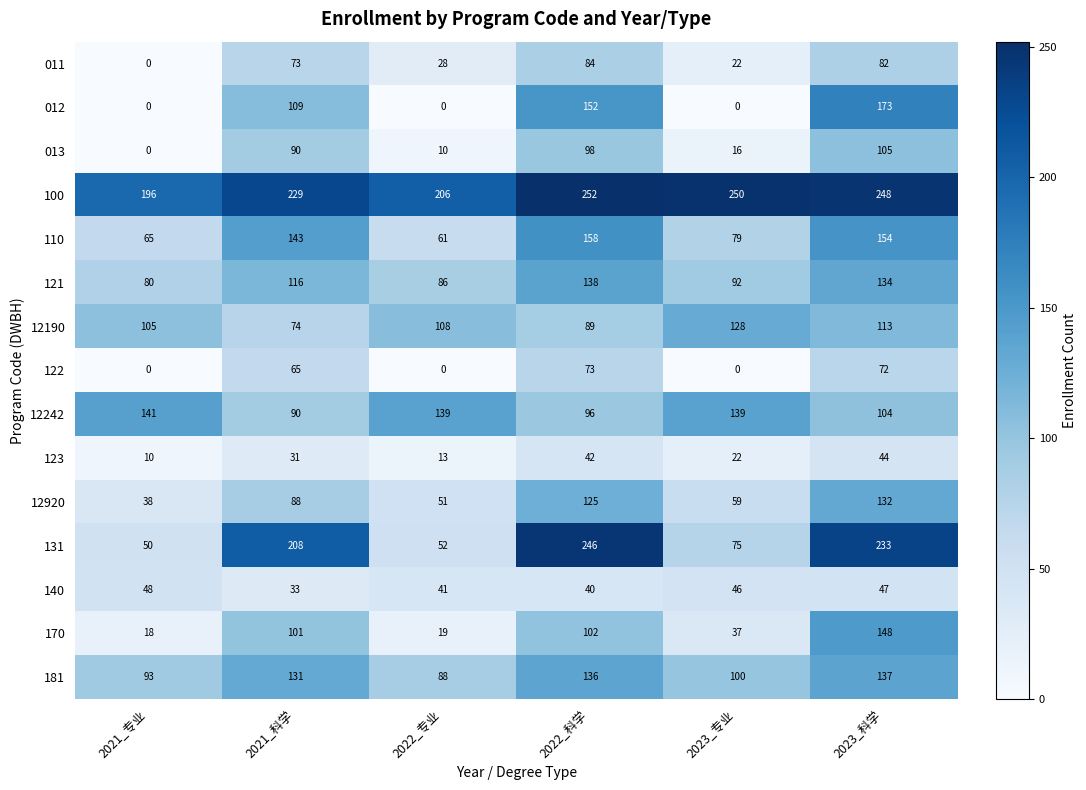

Is it true that 12242 equals 139 at 2023_专业?

True